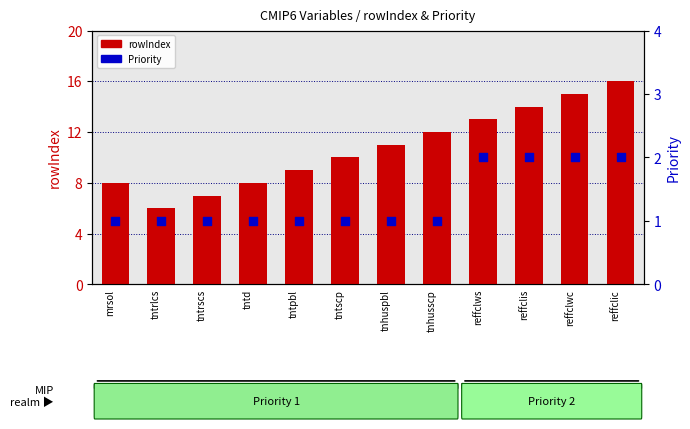

What is the total value across all series at tntrlcs?

7